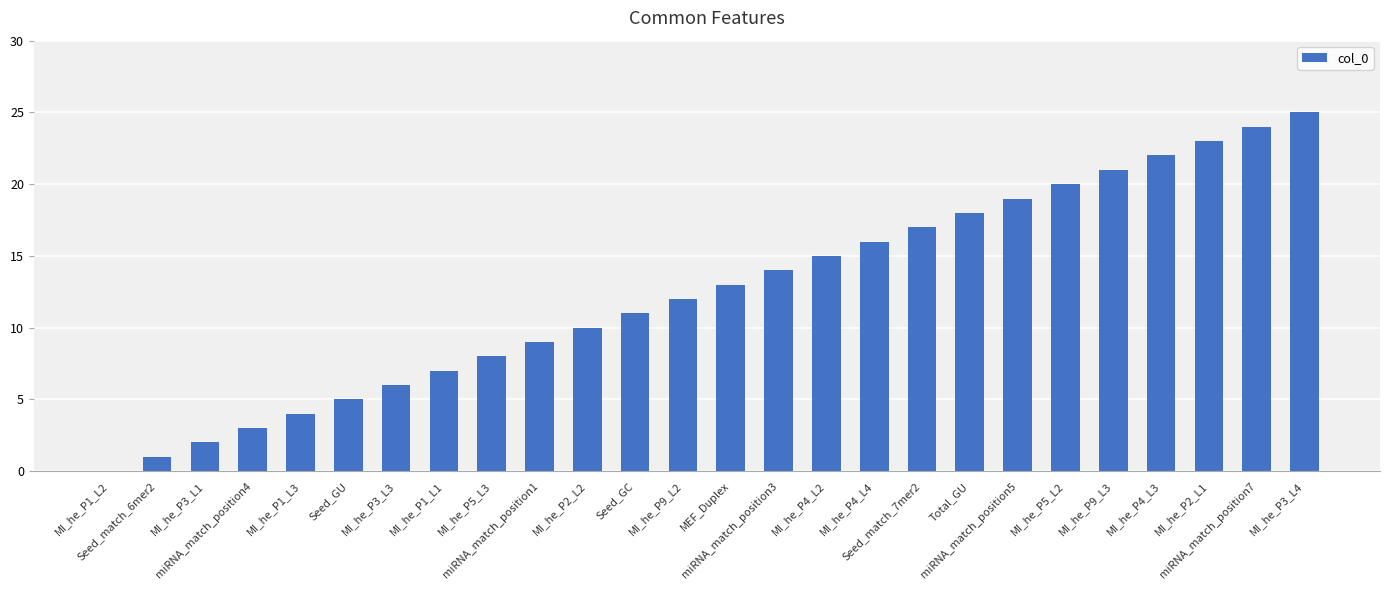

What is the sum of all values?

325